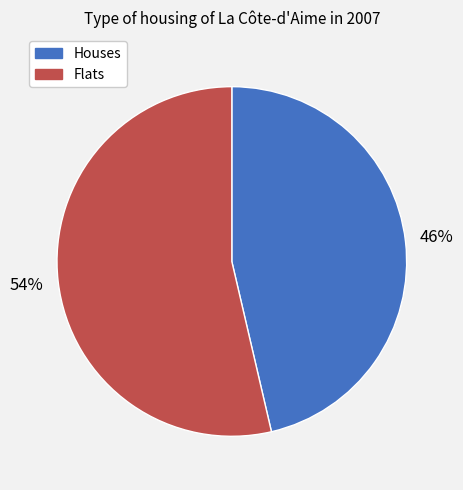

How many slices are in this pie chart?

2